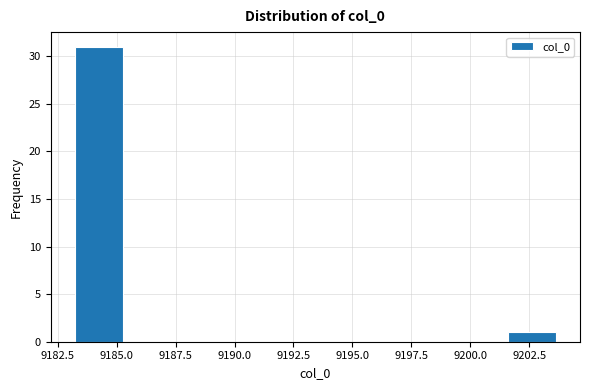

How tall is the bar that spans 9183.0 to 9185.5 on the x-axis? Neither the bar edges nor the heights are printed on the chart, so give them approximately, as read against the axes.

31